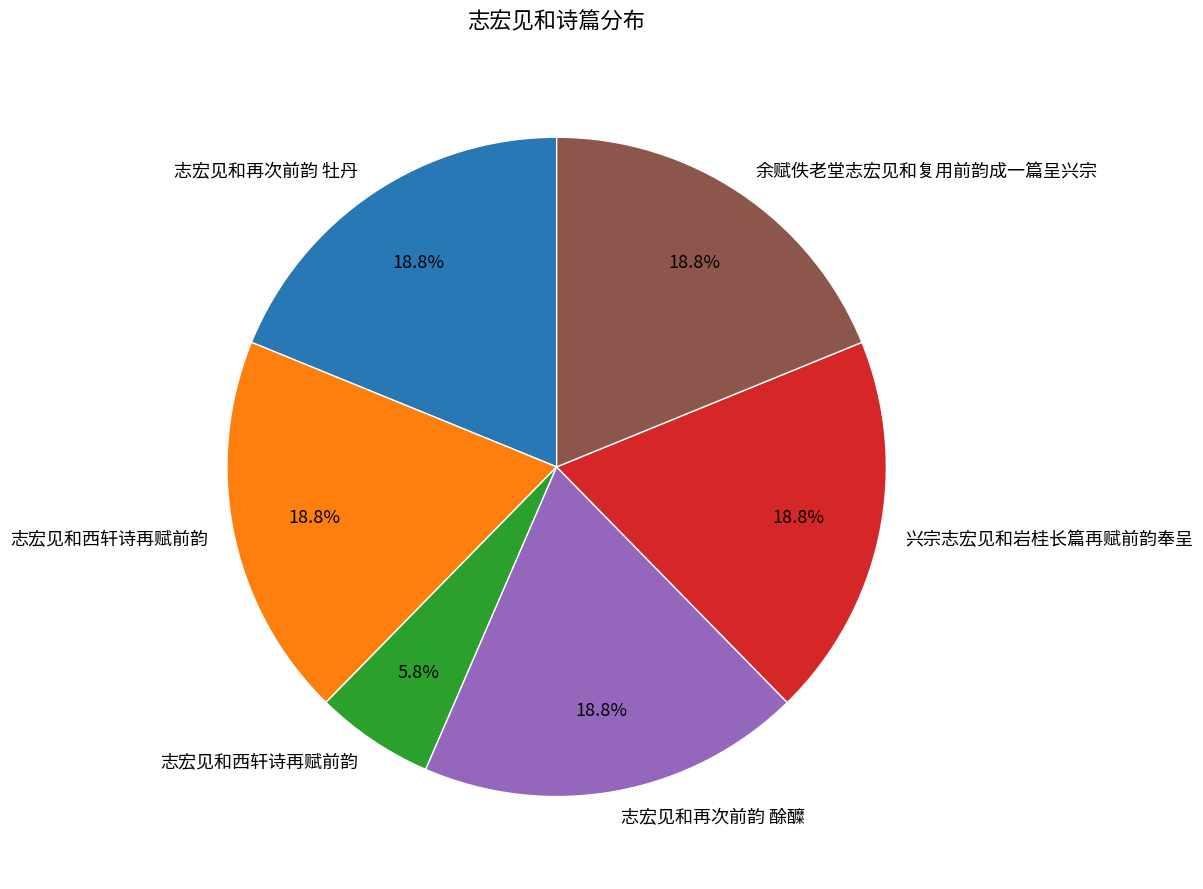

To the nearest percent, what is the difference between the largest and smallest slice percentages?

13%